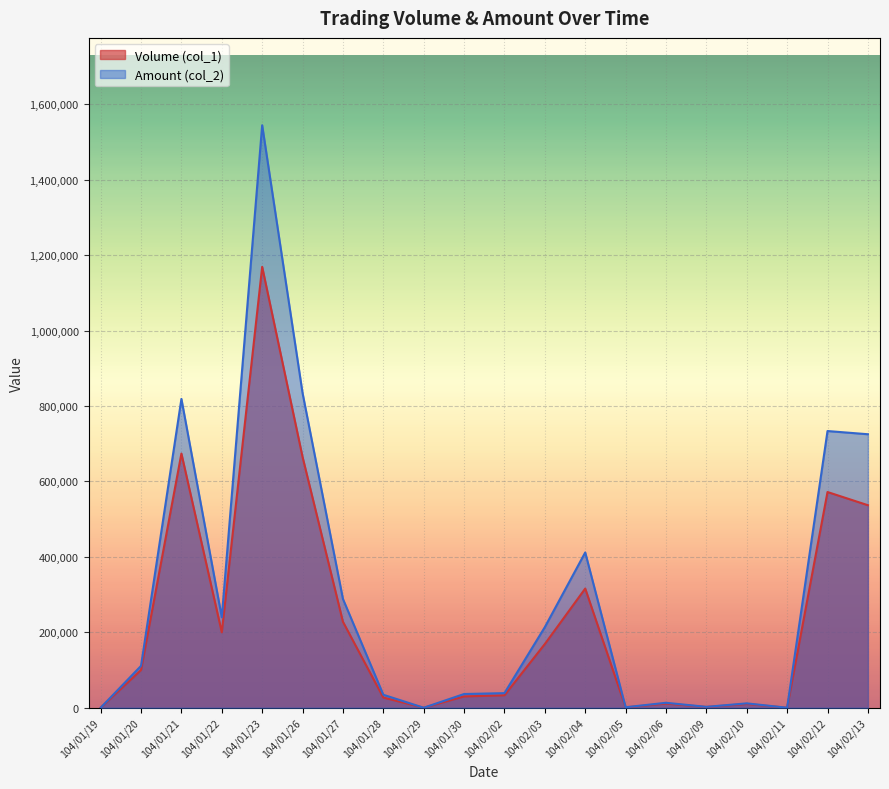

Reading right to left, list all the values displayed in this chart.

Volume (col_1): 537000	572000	0	10000	2000	11000	1000	316000	169000	33000	30000	0	27000	228000	665000	1169000	200000	674000	100000	0
Amount (col_2): 725210	733700	0	11600	2340	13150	1280	411720	213810	38740	36400	0	34450	288480	834440	1544460	239850	818880	111000	0